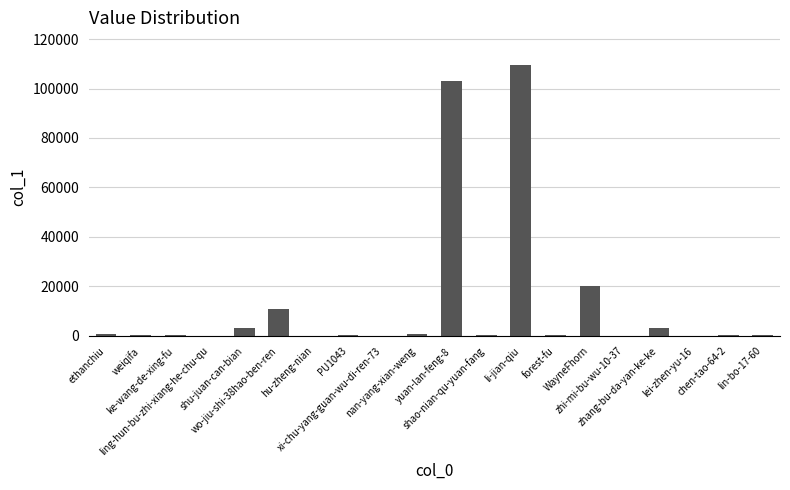

What is the value of the 18th bar from the left?

46